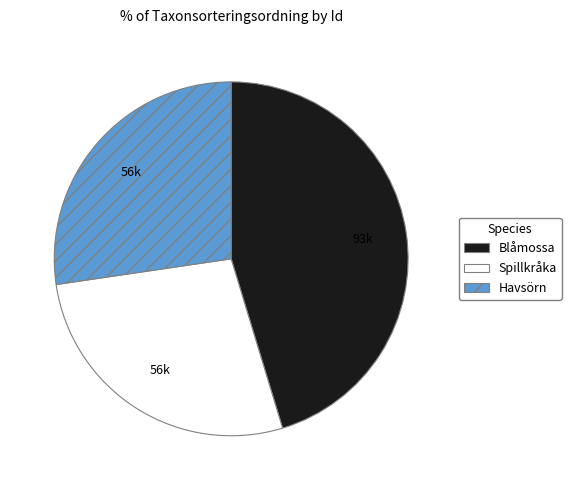

Which has a higher value, Spillkråka or Blåmossa?

Blåmossa